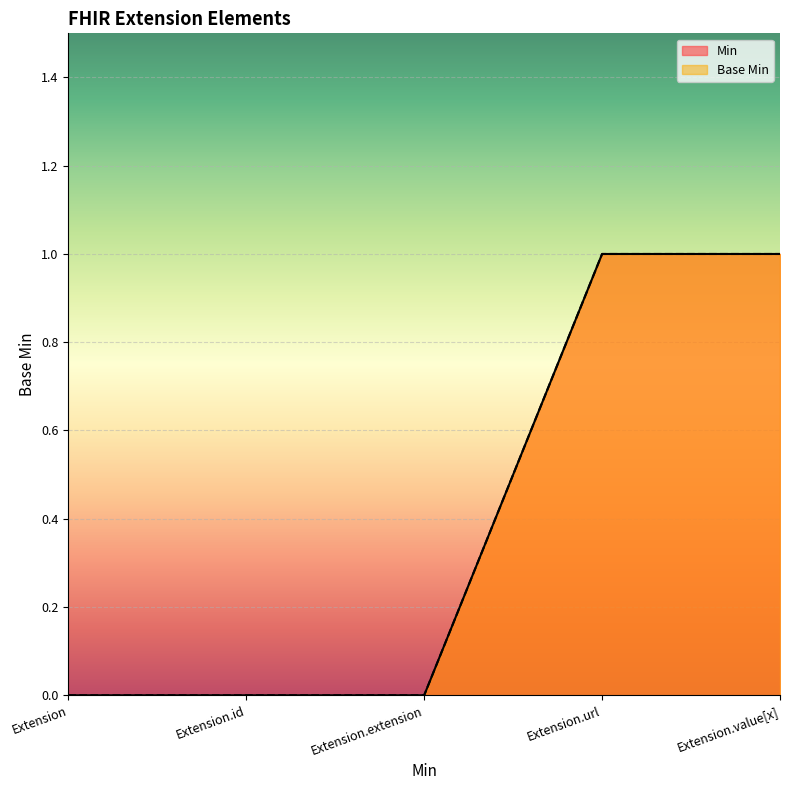

Is it true that Base Min equals 1 at Extension?

False